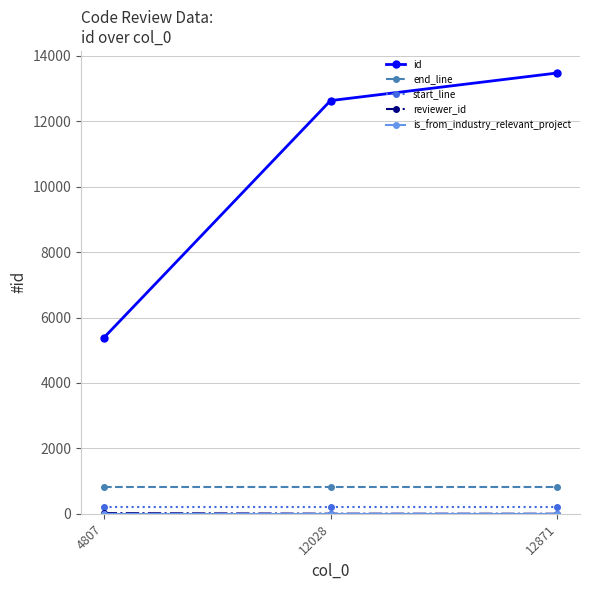

How many categories are shown in the chart?

3